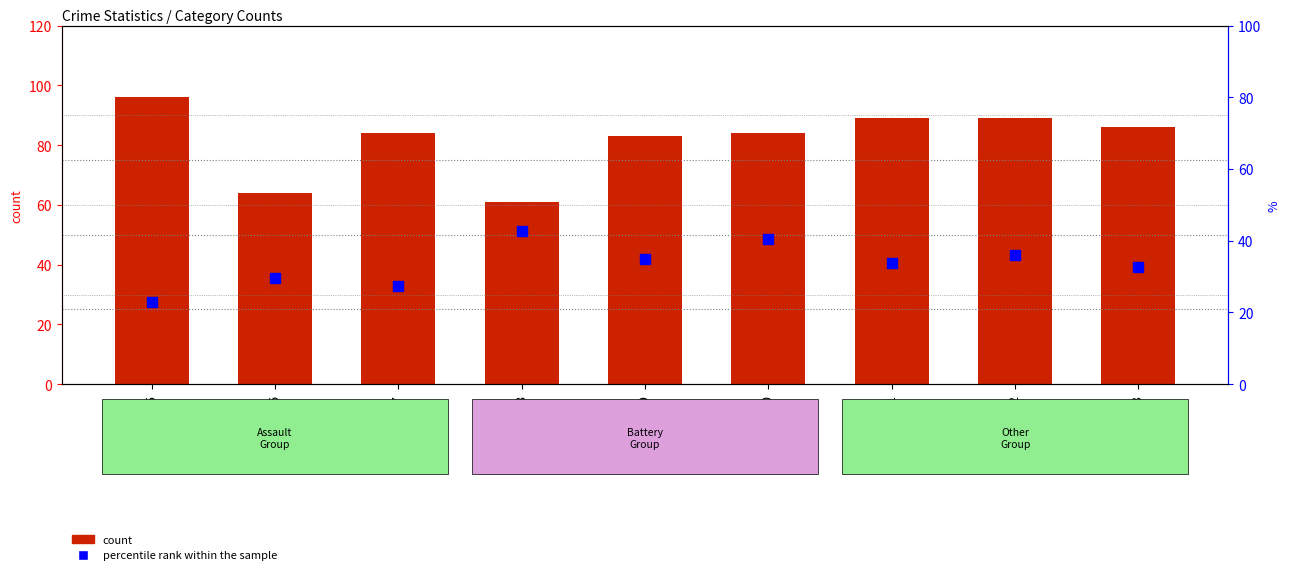

Which has a higher value, 2019 or 2021?

2019